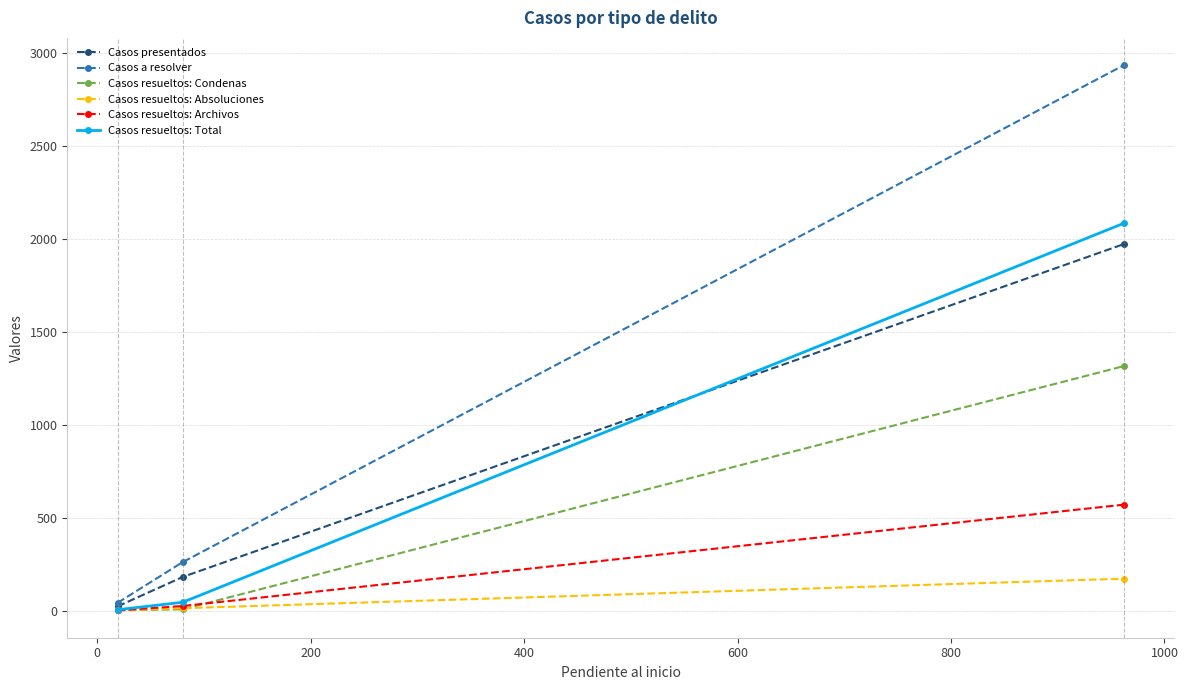

What is the greatest value displayed?

2933